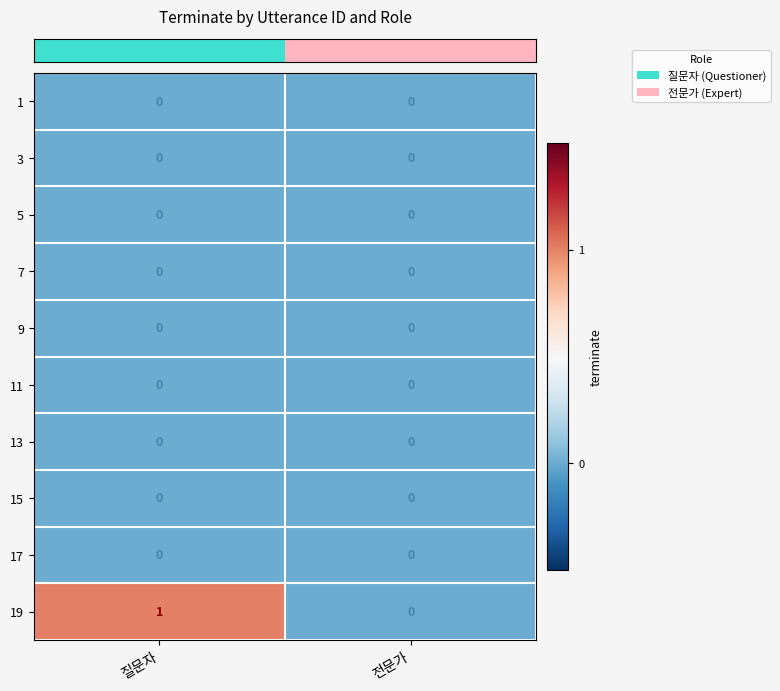

Where is 19 nearest to the value 0?

전문가